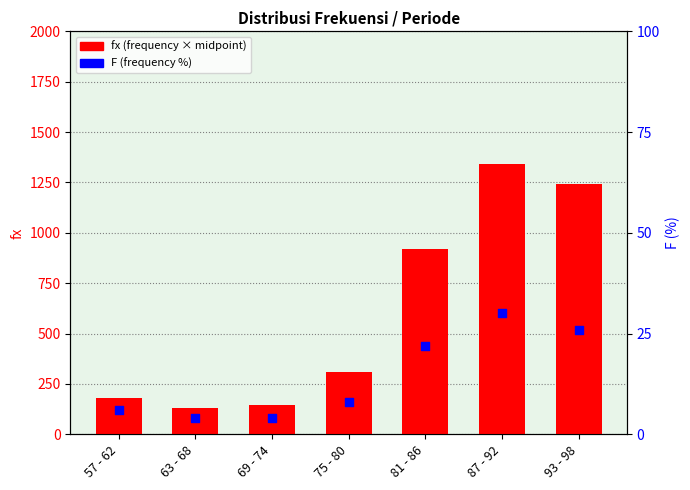

At how many categories does at least one series exceed 125?

7